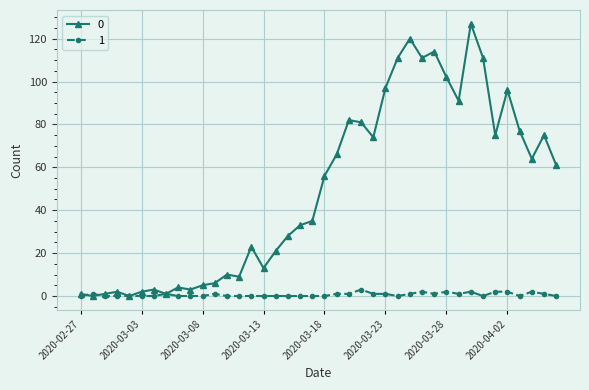

What is the maximum value shown in the chart?

127